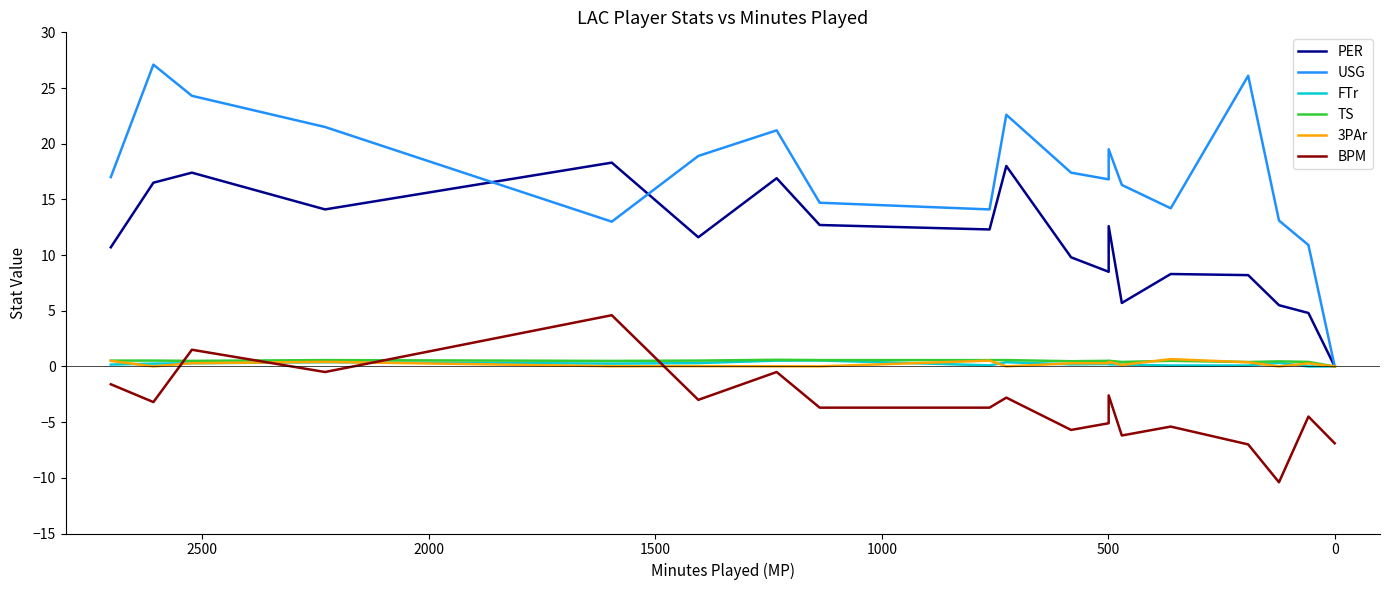

How many data points in USG are above 17?

9